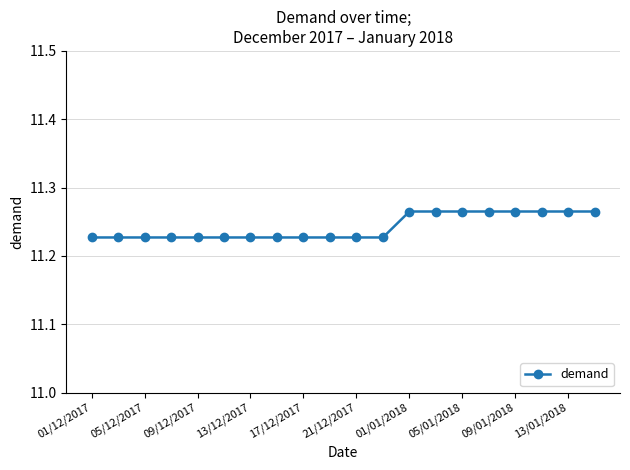

Count the values in the range 11 to 12.

20